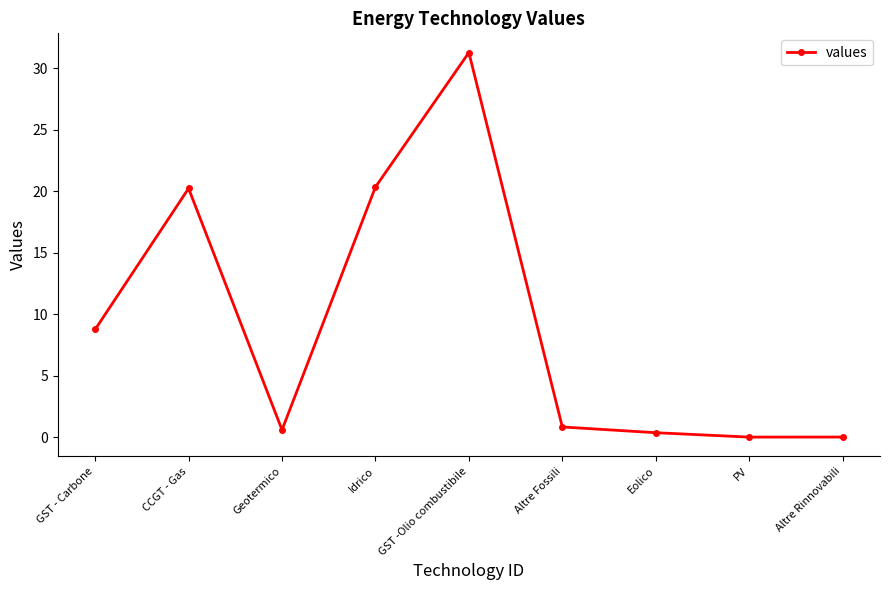

What is the difference between the second highest and minimum values?

20.3